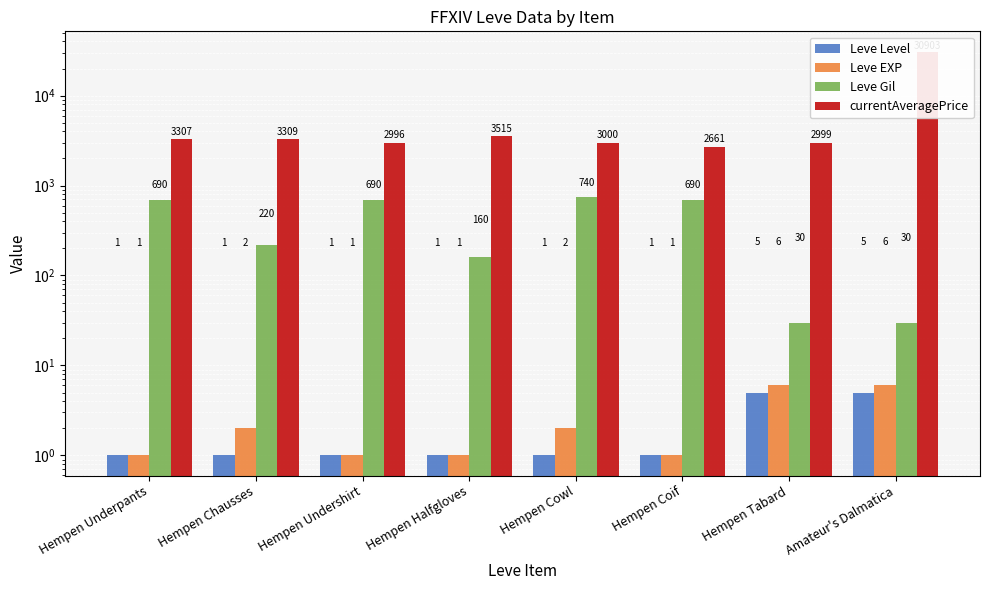

What are all the series names shown in the legend?

Leve Level, Leve EXP, Leve Gil, currentAveragePrice